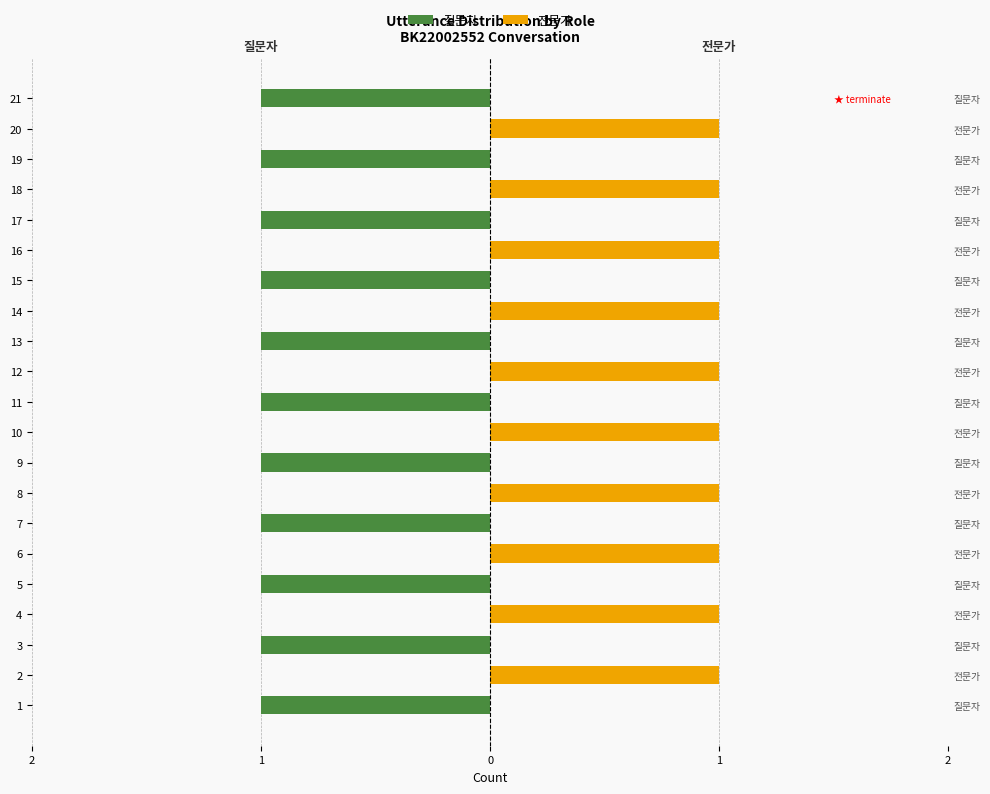

How many bars are there in each group?

2